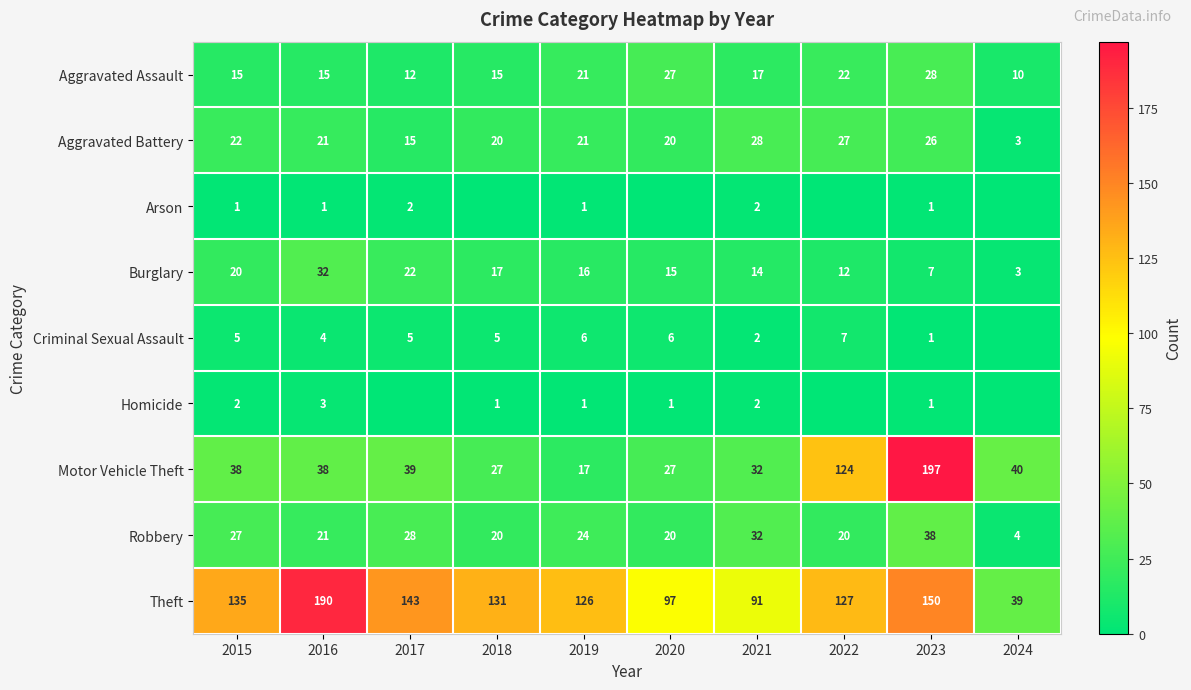

The Motor Vehicle Theft series shows 7 at 2019. True or false?

False